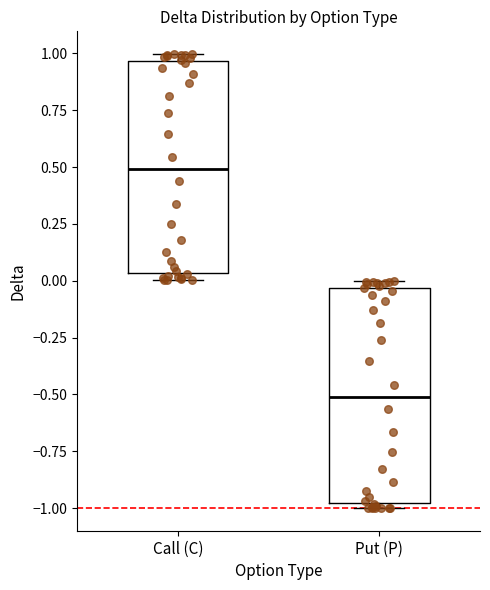

Which box has the highest median line?

Call (C)